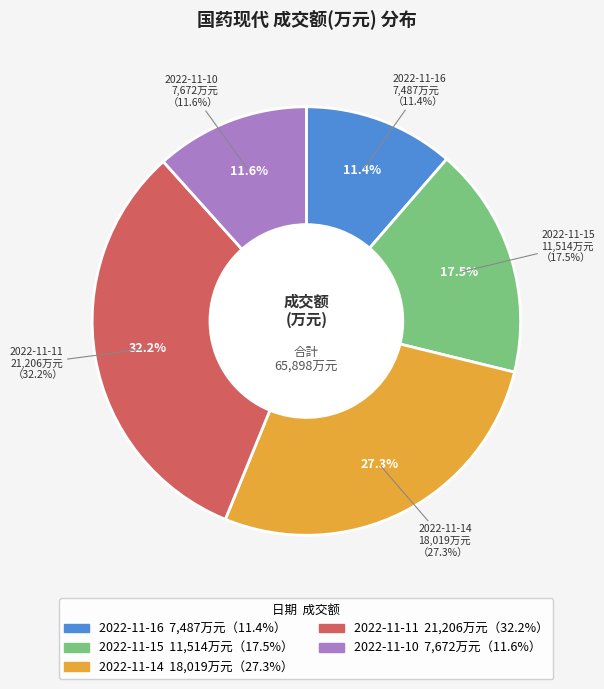

True or false: 2022-11-11 accounts for 22% of the total.

False